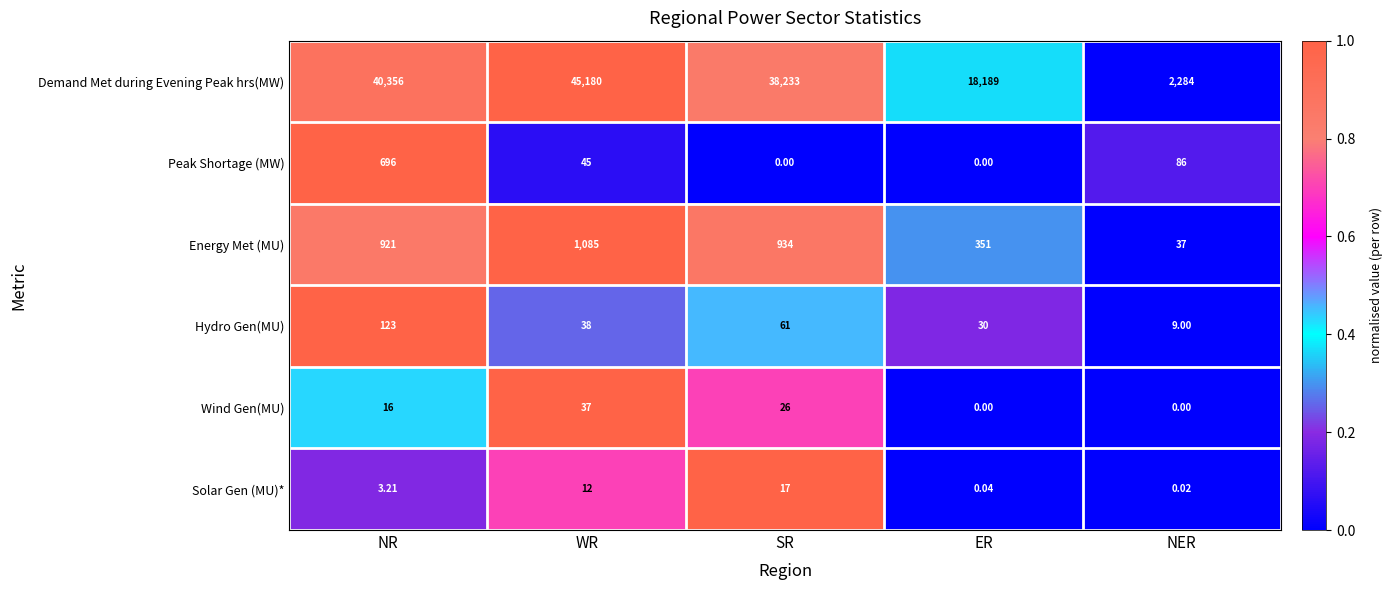

How many series are shown in this chart?

6